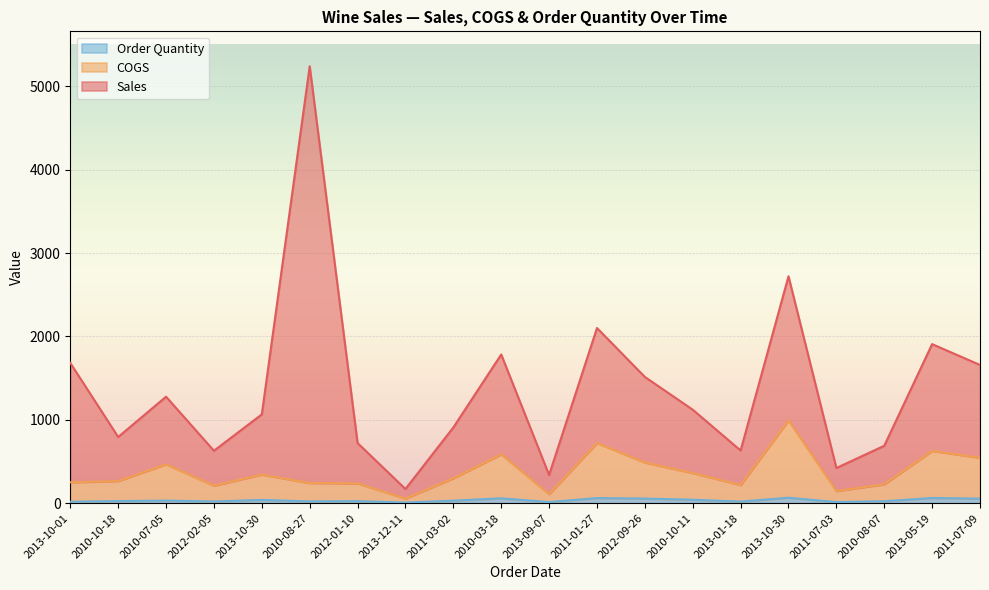

Where does the Order Quantity series first go above 29?

2010-07-05